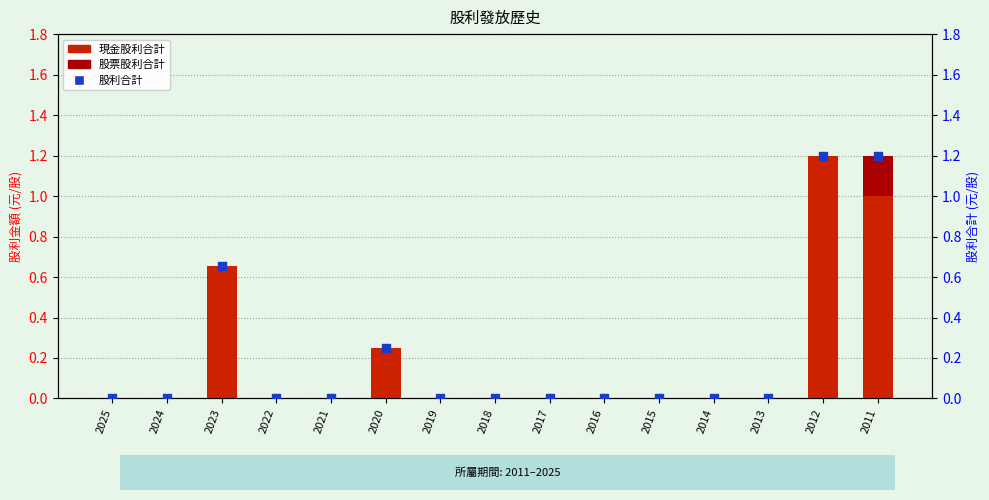

Which series reaches the minimum Y coordinate?

現金股利合計